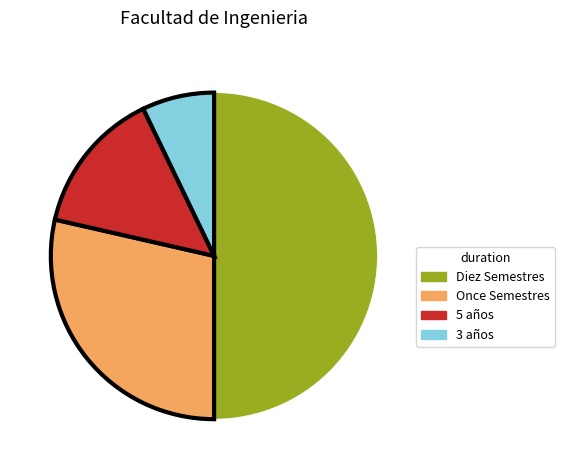

What is the smallest slice in the pie chart?

3 años